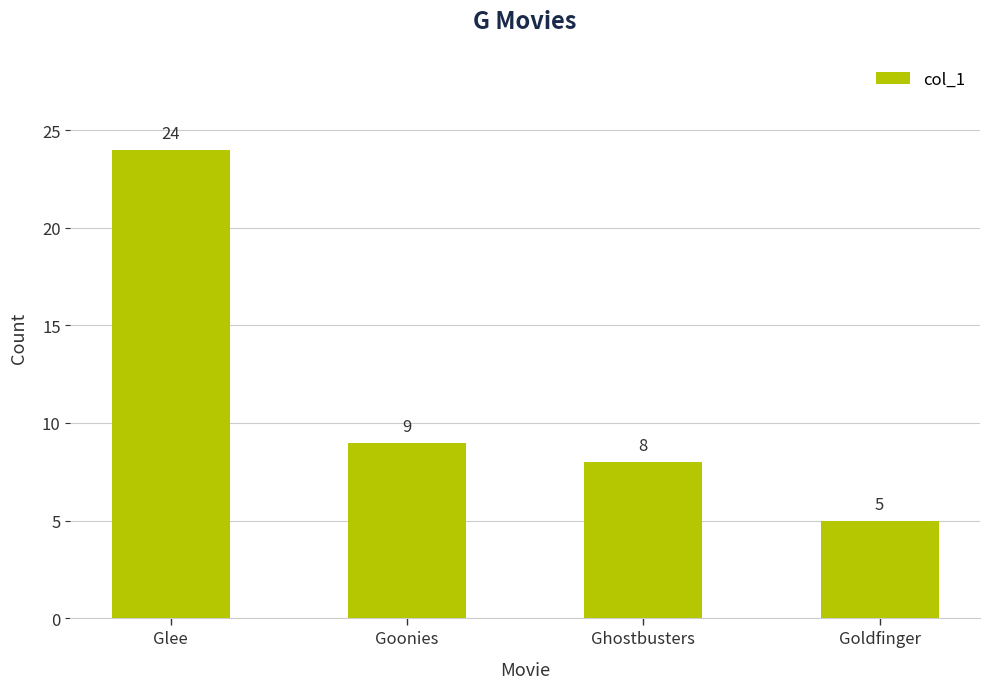

Which category has the lowest value across all series?

Goldfinger